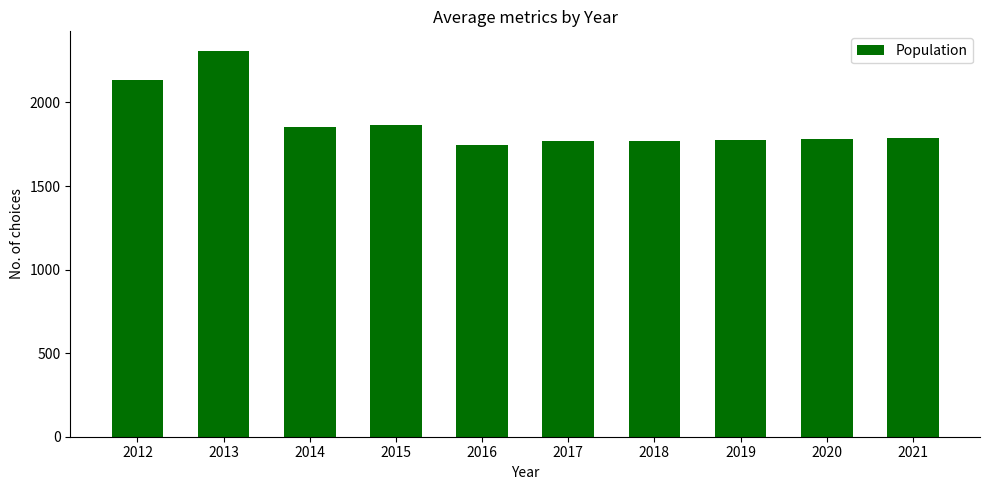

What is the sum of all values?

18792